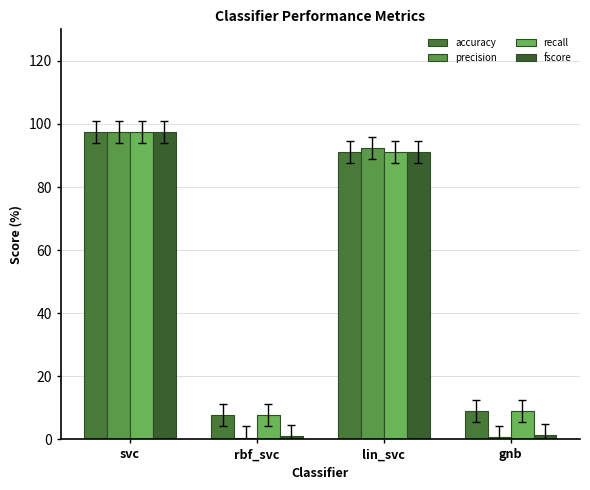

Rank the categories by accuracy value from lowest to highest.

rbf_svc, gnb, lin_svc, svc